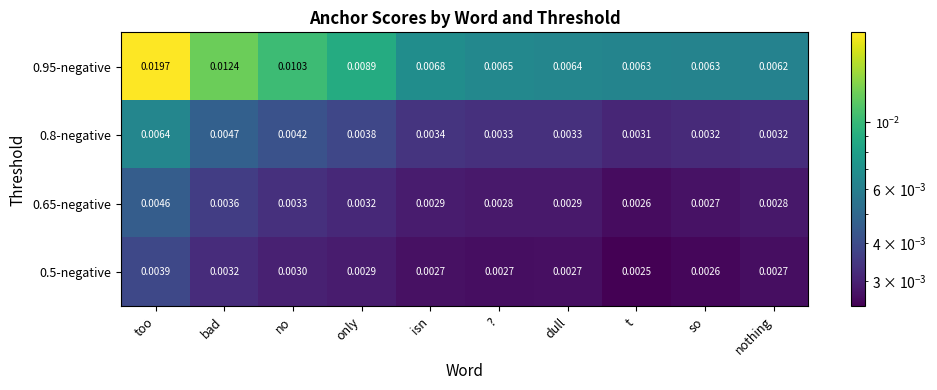

At which category does the chart reach its minimum across all series?

t